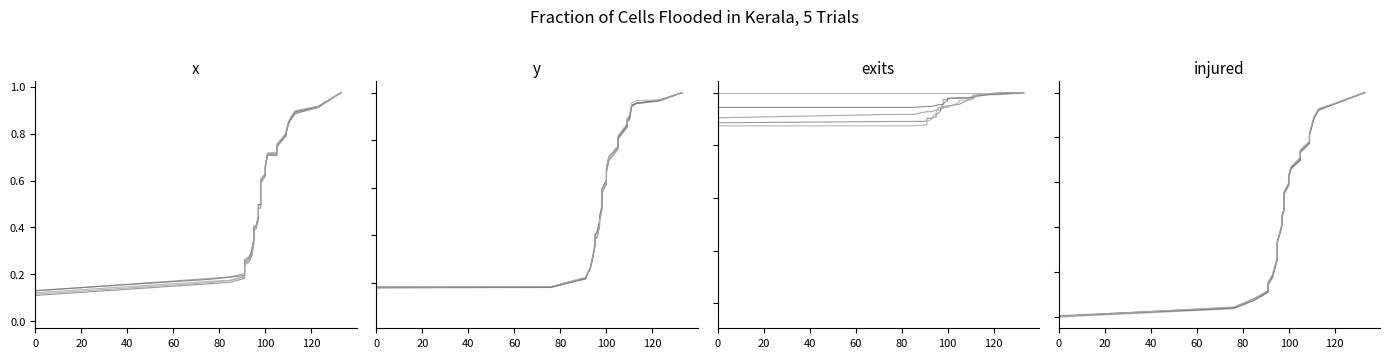

Between 21 and 11, which is larger?

21